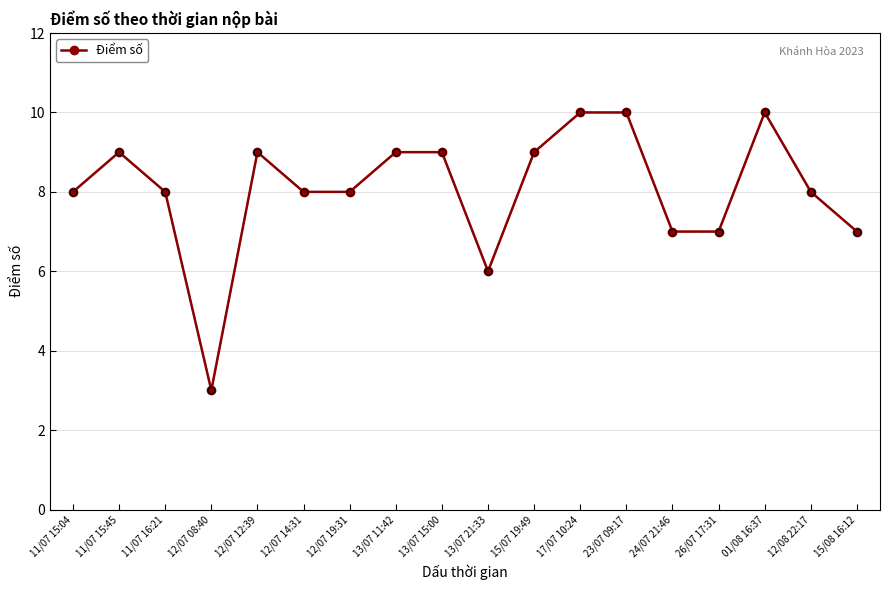

Is this an area chart (filled region under the line)?

No